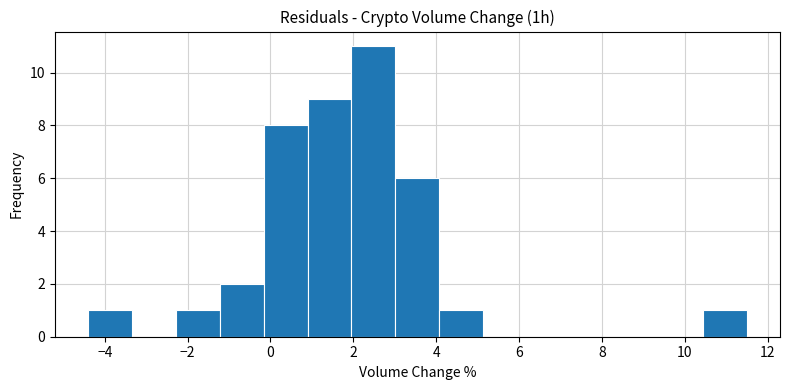

Reading left to right, list every bar in this chart as the range it spans on the x-axis followed by its height. Neither the bar edges nor the heights are printed on the chart, so give them approximately, as read against the axes.

-4.4 to -3.4: 1
-3.4 to -2.2: 0
-2.2 to -1.2: 1
-1.2 to -0.2: 2
-0.2 to 0.8: 8
0.8 to 2.0: 9
2.0 to 3.0: 11
3.0 to 4.0: 6
4.0 to 5.2: 1
5.2 to 6.2: 0
6.2 to 7.2: 0
7.2 to 8.4: 0
8.4 to 9.4: 0
9.4 to 10.4: 0
10.4 to 11.6: 1